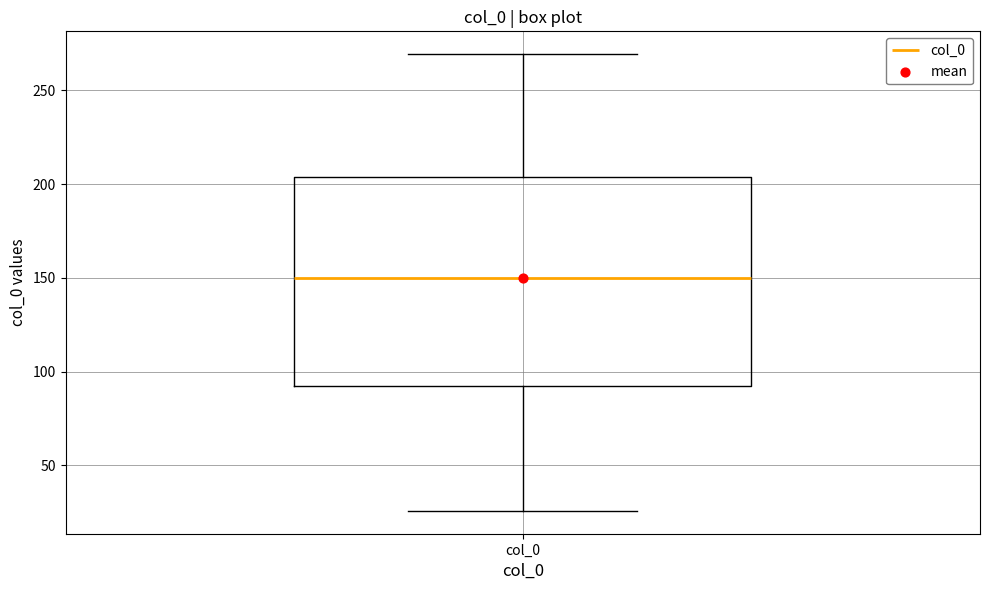

Read this box plot against the y-axis: the position of the median line, the range covered by the box, and the ends of both whiskers. The values are not printed on the chart, so give them approximately, as read against the axis.

median 150, box 90 to 205, whiskers 25 to 270